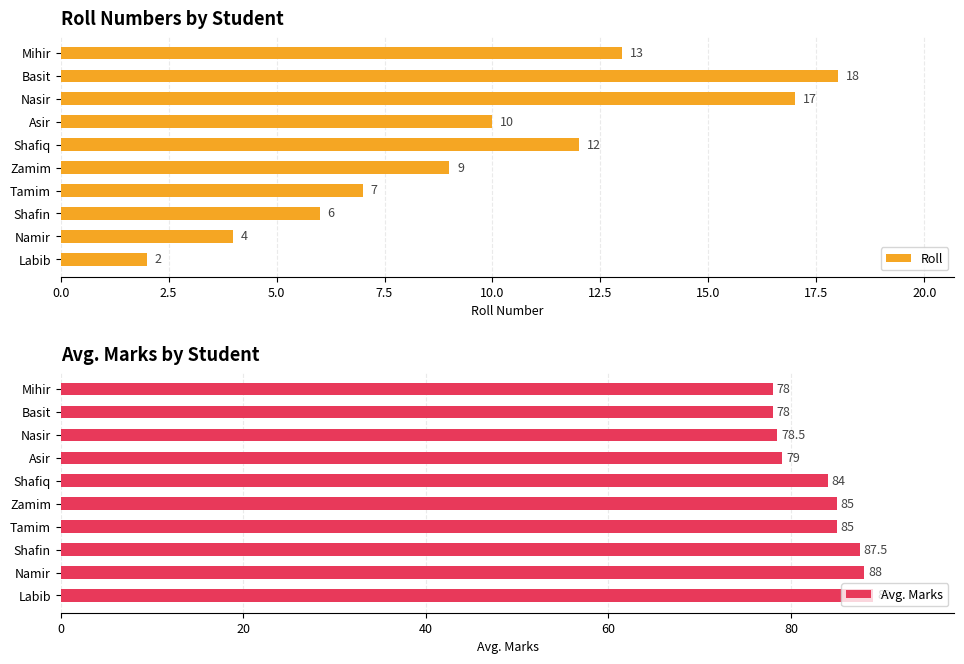

Which category has the highest value in the Roll series?

Basit